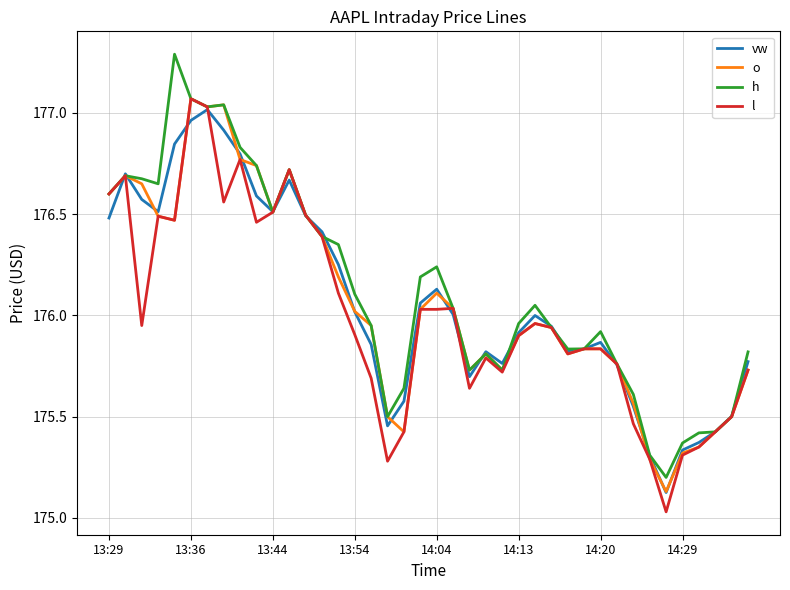

How many lines are shown in the chart?

4